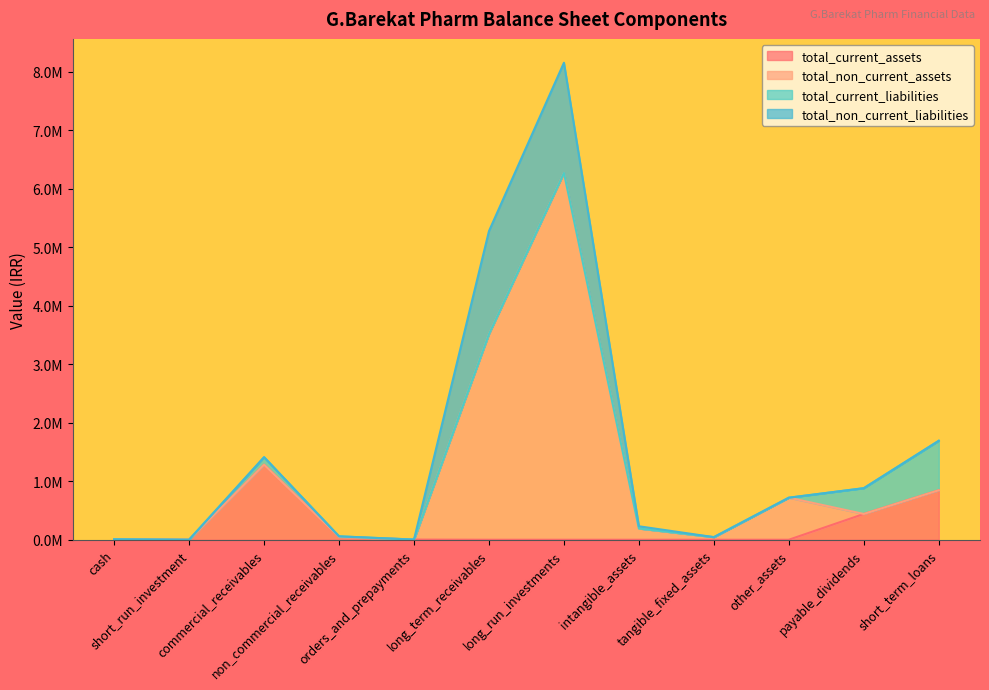

How many lines are shown in the chart?

4